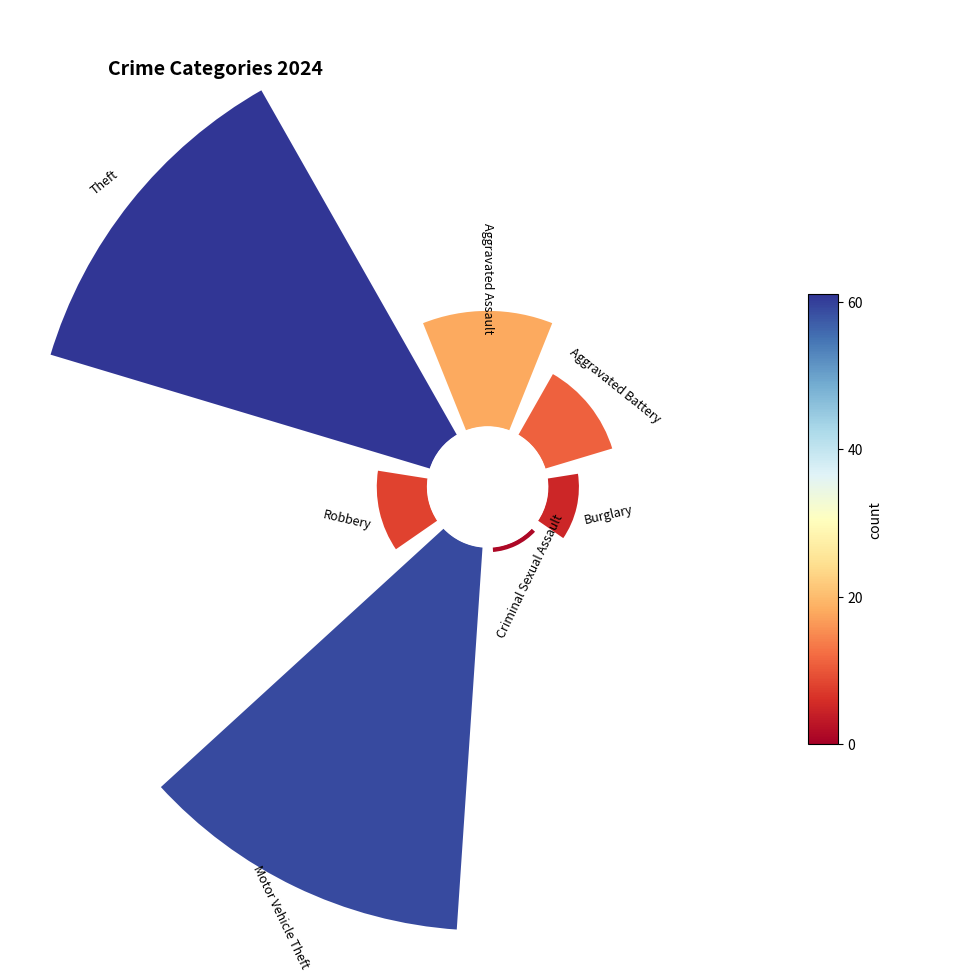

What percentage is NOT represented by Robbery?

95.1%